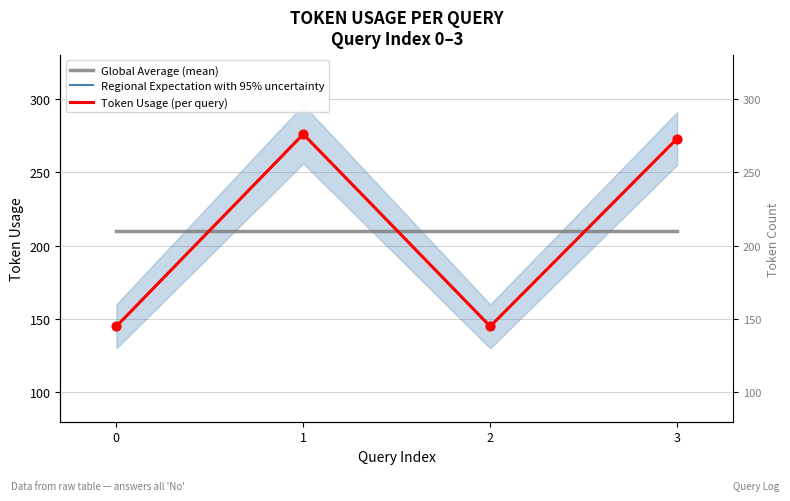

Which series reaches the maximum Y coordinate?

Regional Expectation with 95% uncertainty